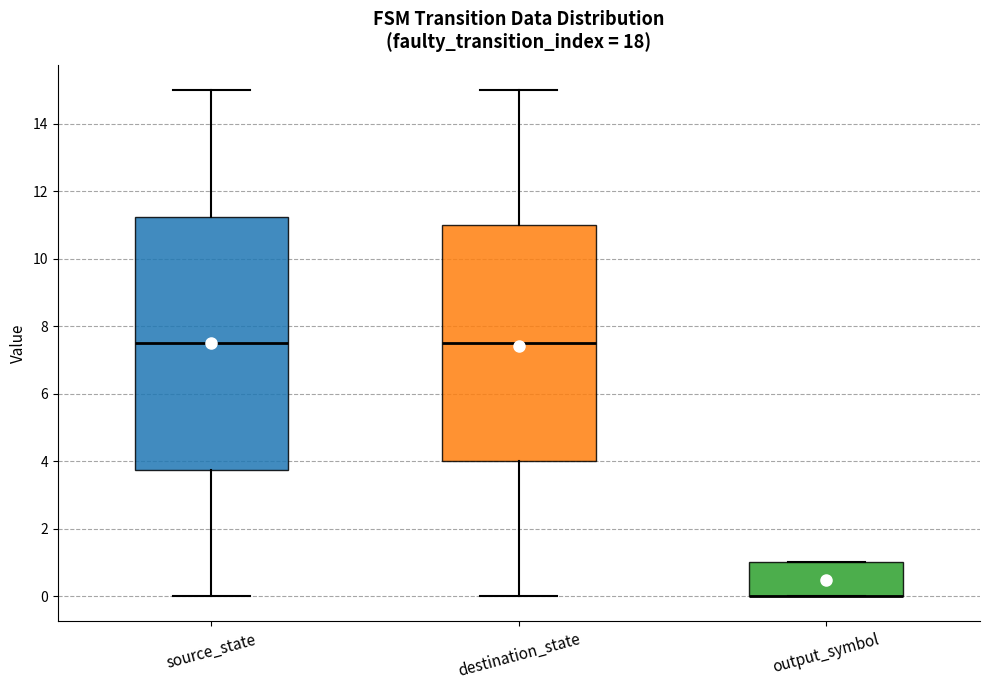

Which box is the tallest, from its lower edge to its upper edge?

source_state